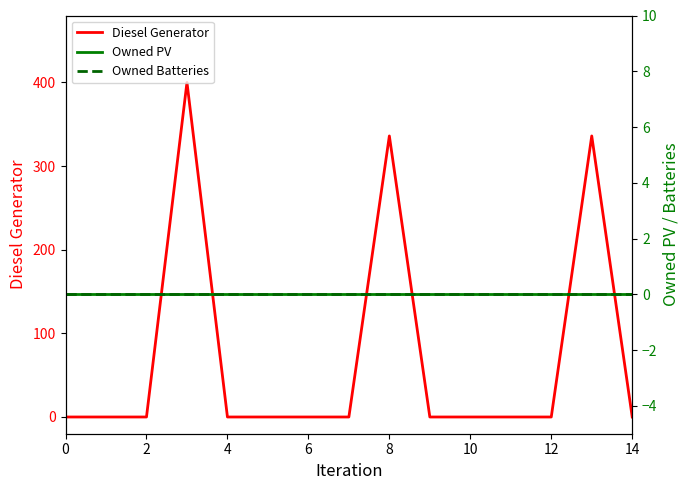

True or false: Diesel Generator has a value of 149 at 4.

False